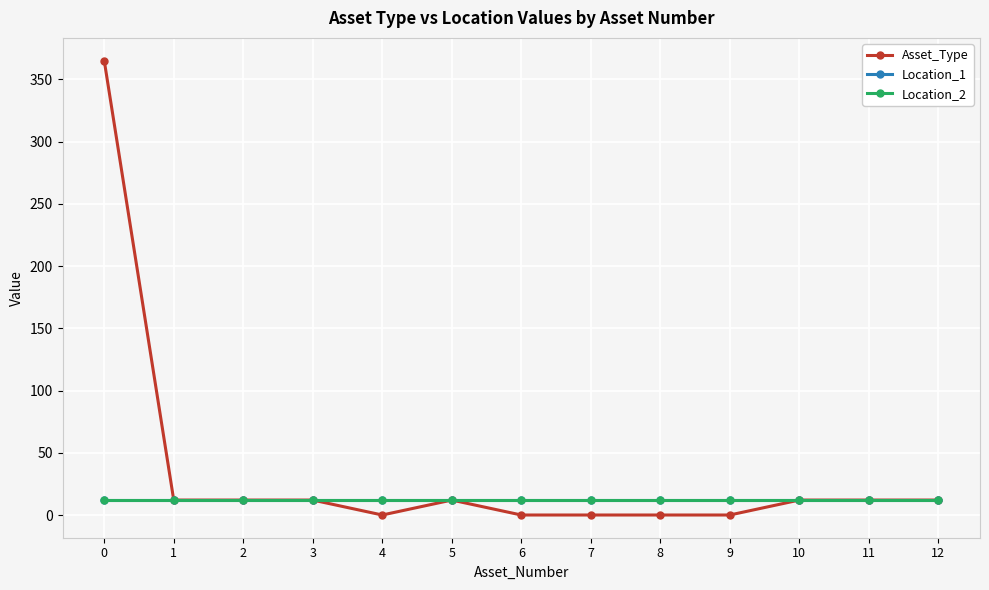

Which has a higher value, 11 or 12?

11